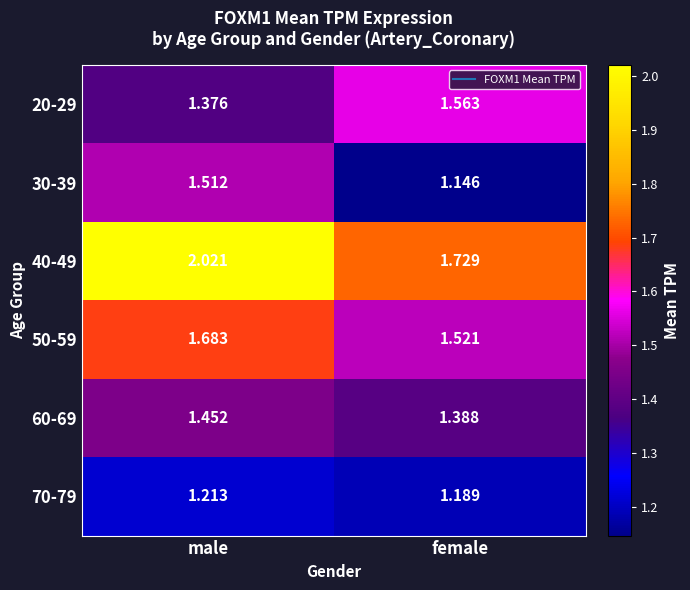

At which category is the sum across all series the highest?

male